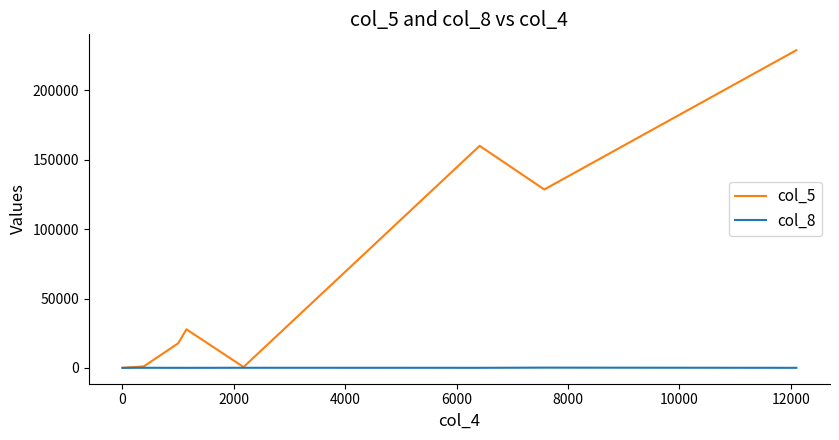

Which series has the widest spread of values?

col_5